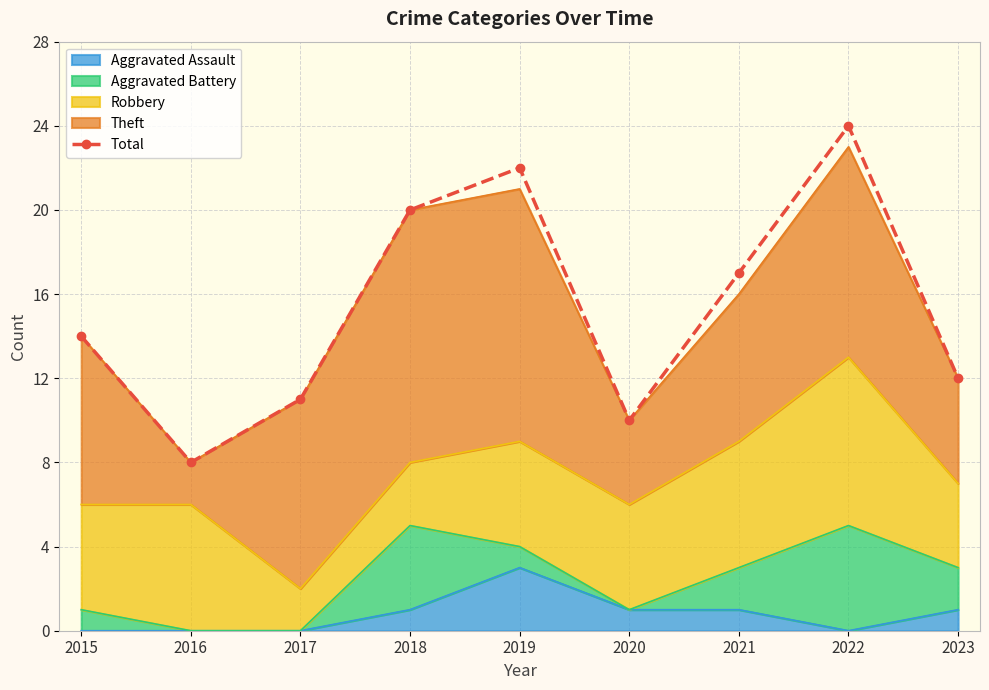

What is the sum of the values at 2022 and 2016?

32